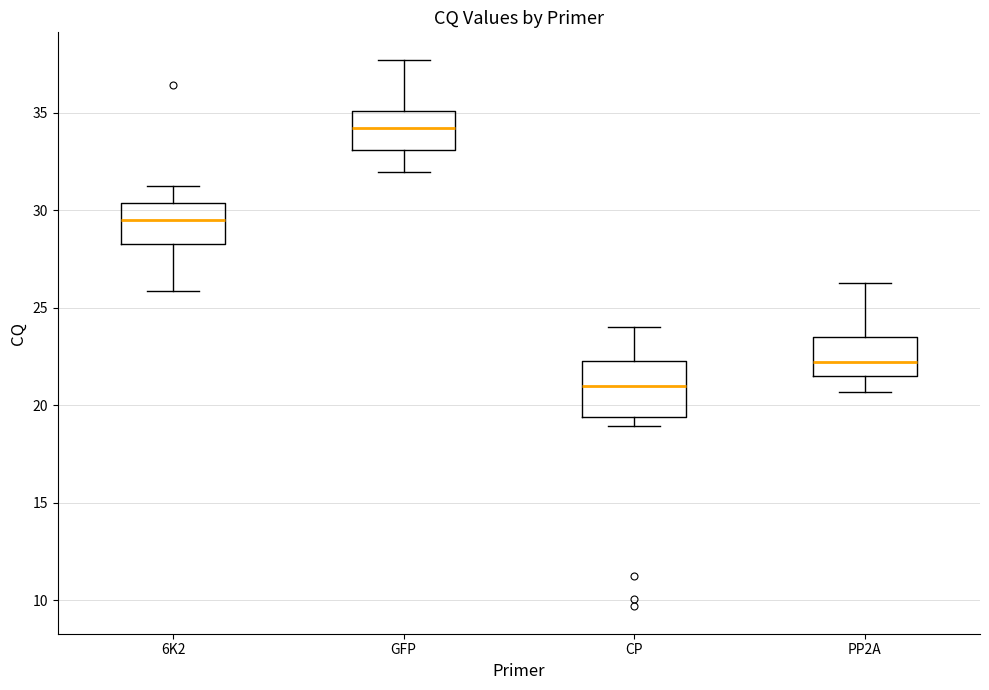

Where does the median line of the box for CP sit on the y-axis? The values are not printed on the chart, so give them approximately, as read against the axis.

21.0